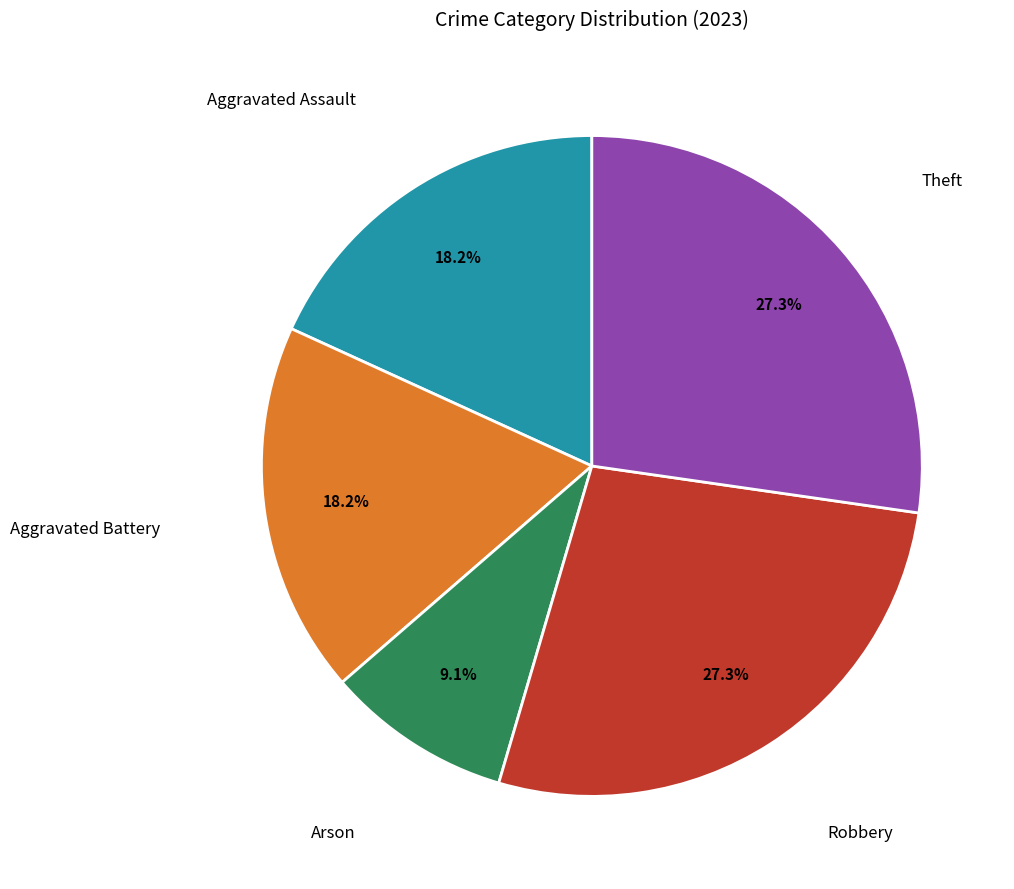

Does any single category account for the majority?

No